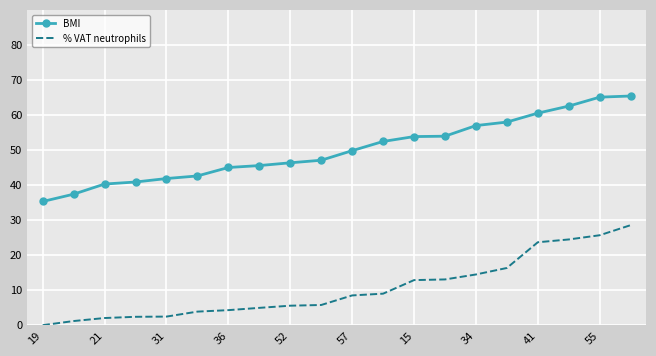

Rank the series by their maximum value, from highest to lowest.

BMI, % VAT neutrophils